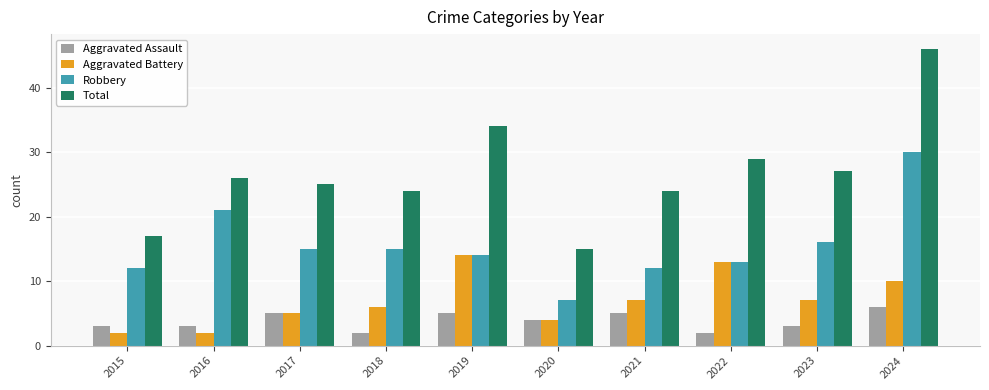

What is the value of the Aggravated Battery bar at the 1st from the left?

2